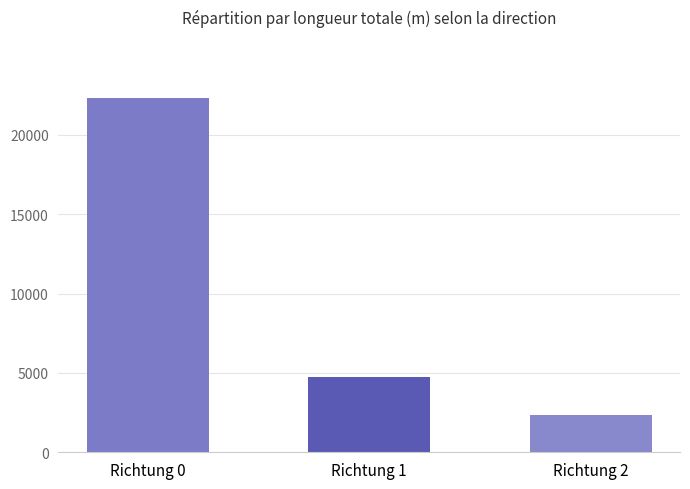

What is the change in value from Richtung 0 to Richtung 1?

-17580